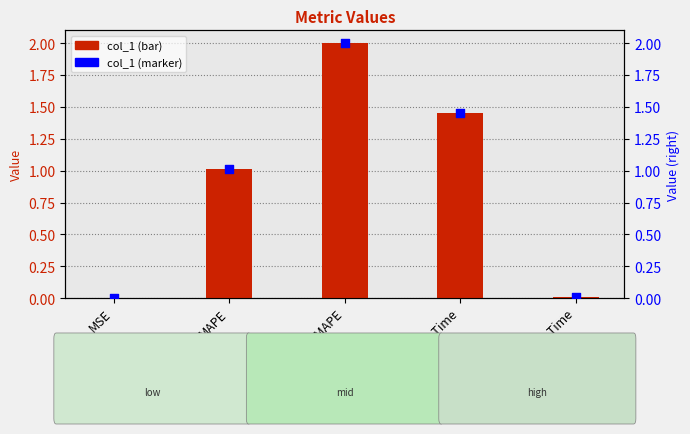

Which series contains the lowest Y value?

col_1